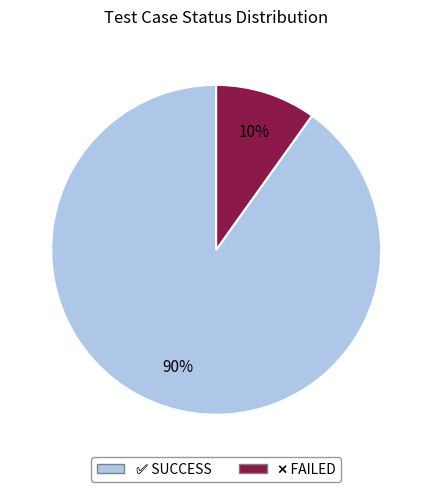

To the nearest percent, what is the difference between the largest and smallest slice percentages?

80%